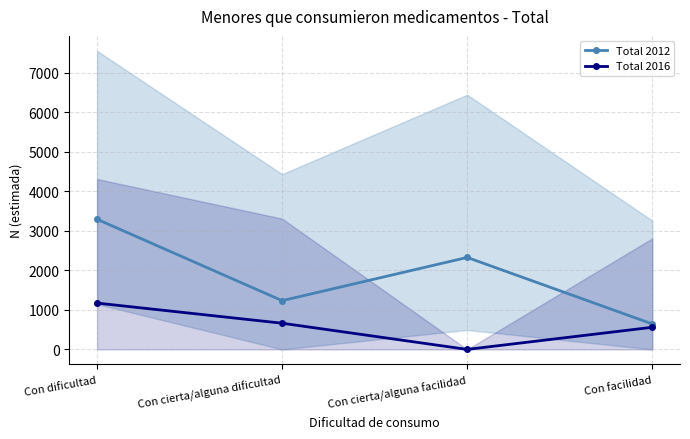

True or false: Total 2016 and Total 2012 intersect in this chart.

False